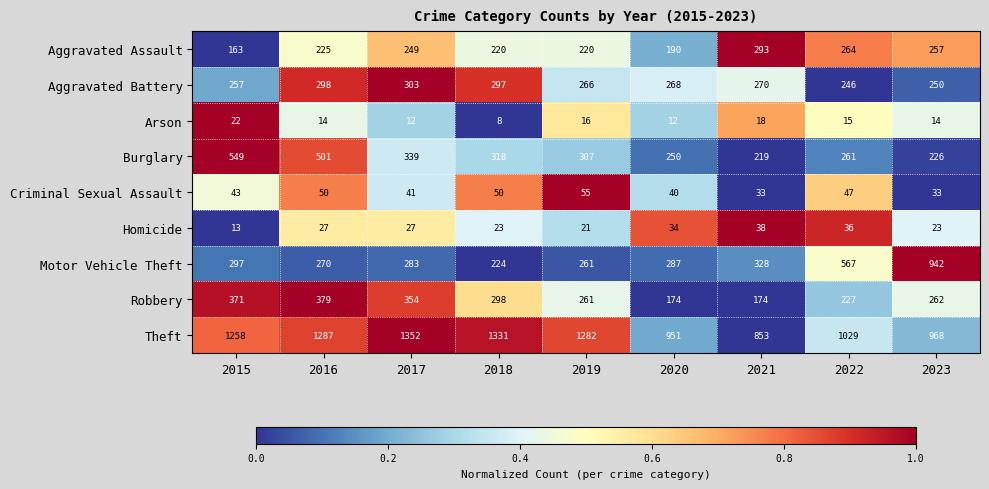

How many data points in Robbery are less than 262?

4